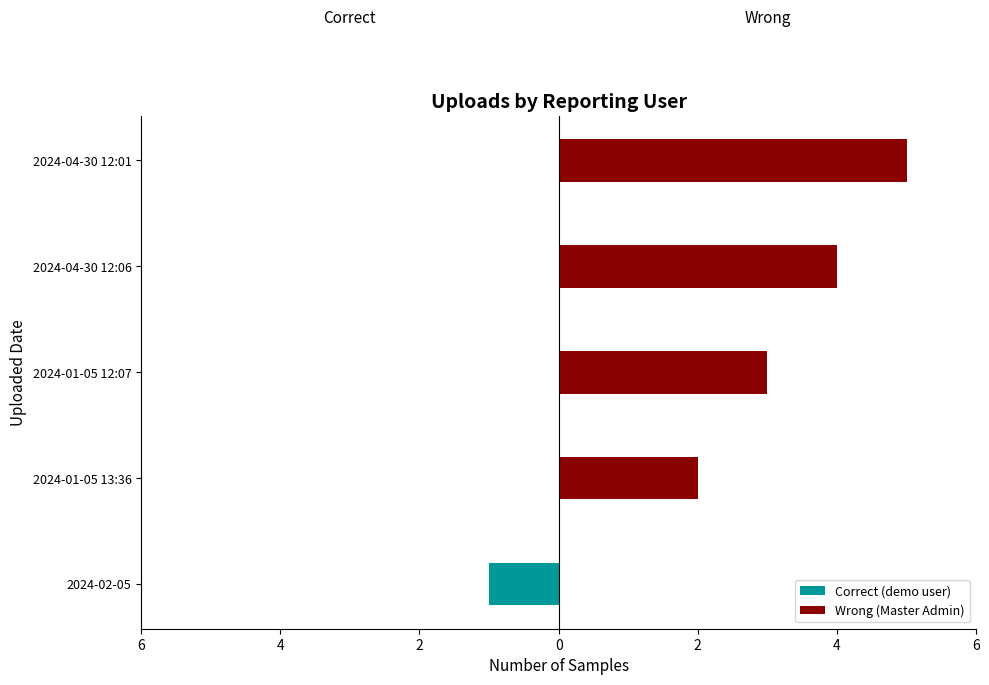

What is the minimum value for Correct (demo user)?

-1